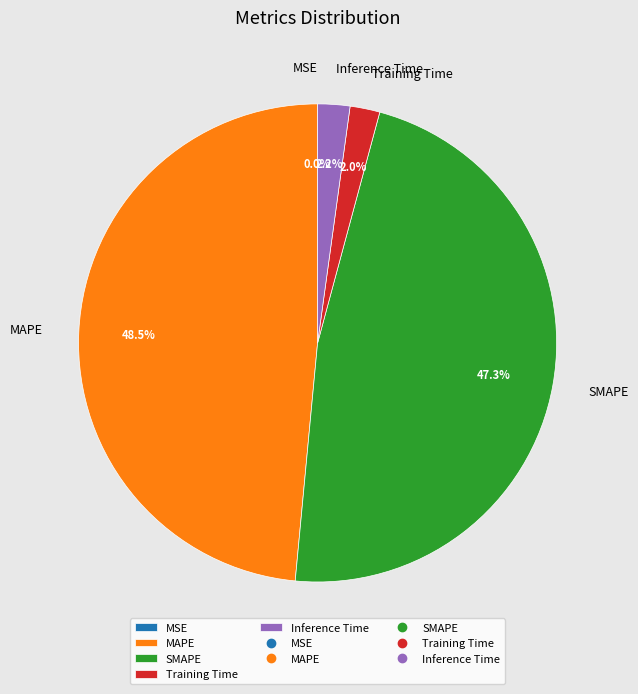

The Inference Time slice represents 2% of the pie. True or false?

True